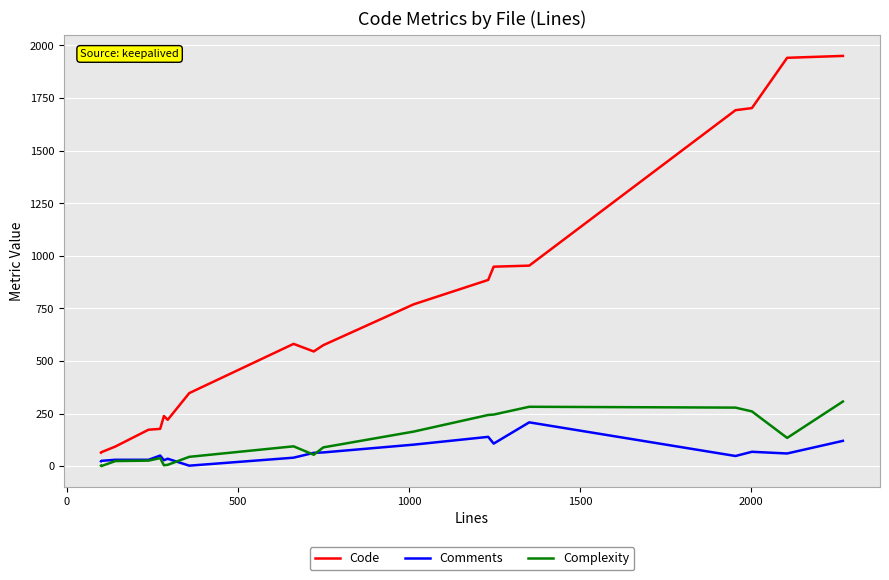

Which series has the largest range (max minus min)?

Code